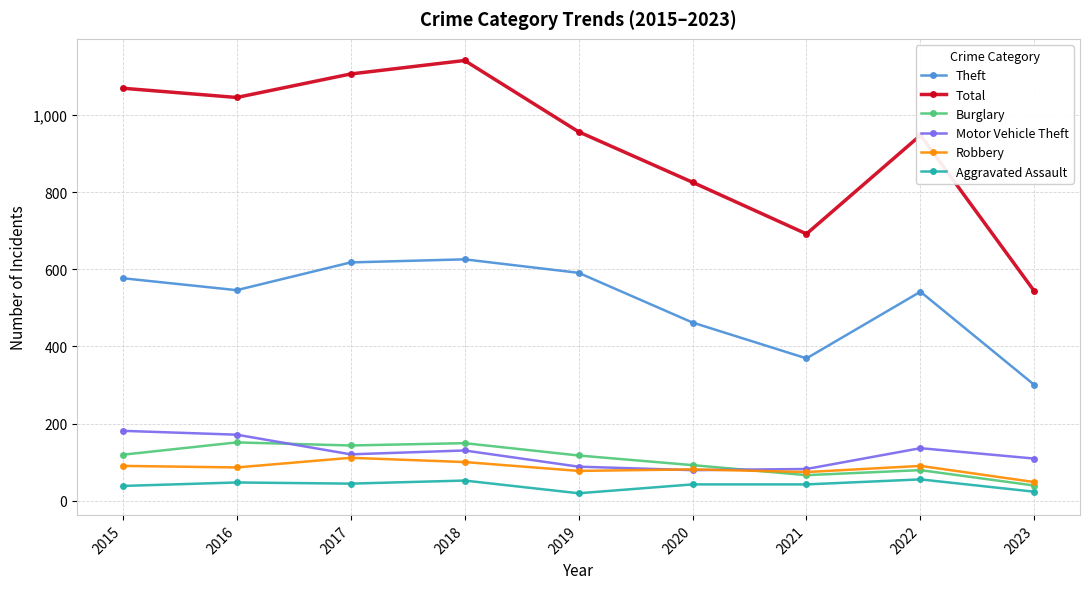

What are all the series names shown in the legend?

Theft, Total, Burglary, Motor Vehicle Theft, Robbery, Aggravated Assault